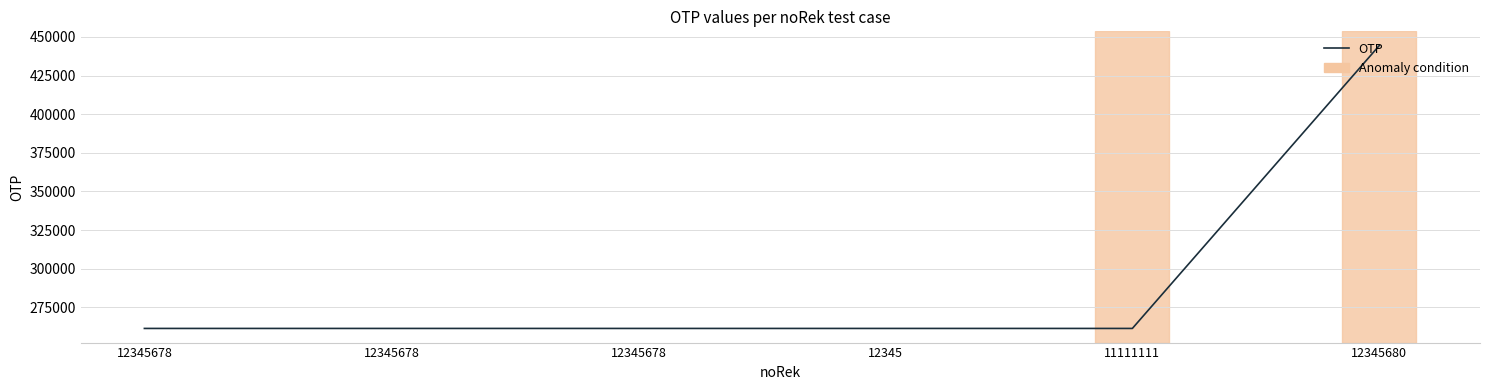

Which category has the lowest value across all series?

12345678